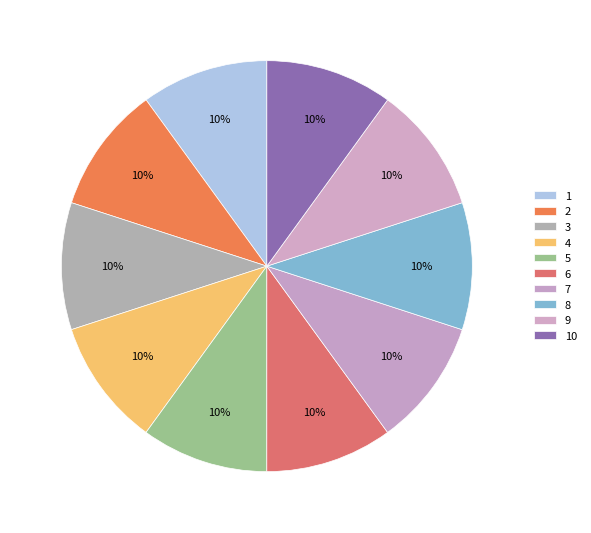

Is it true that 6 is 1% of the pie?

False